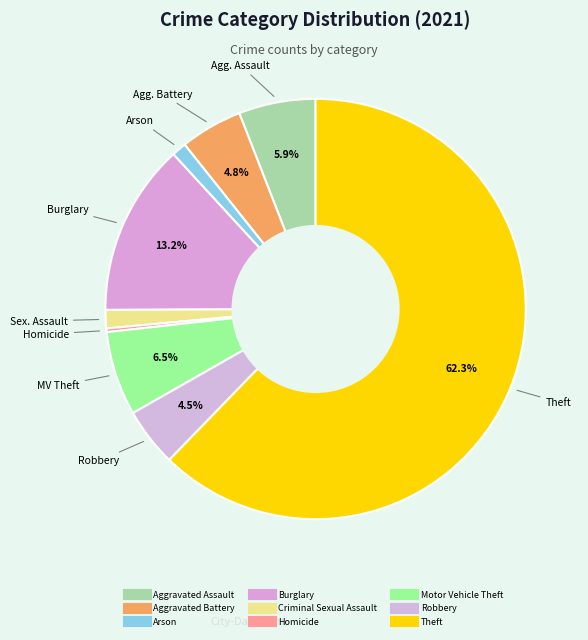

Which slice represents more than half of the pie?

Theft